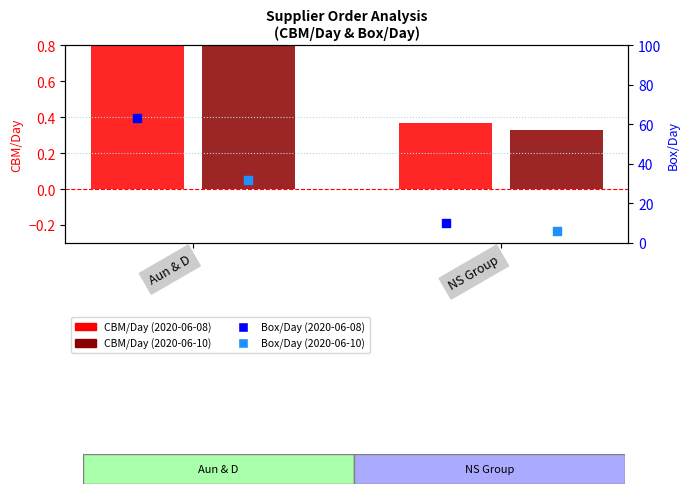

Which series has the widest spread of Y values?

Box/Day (2020-06-08)